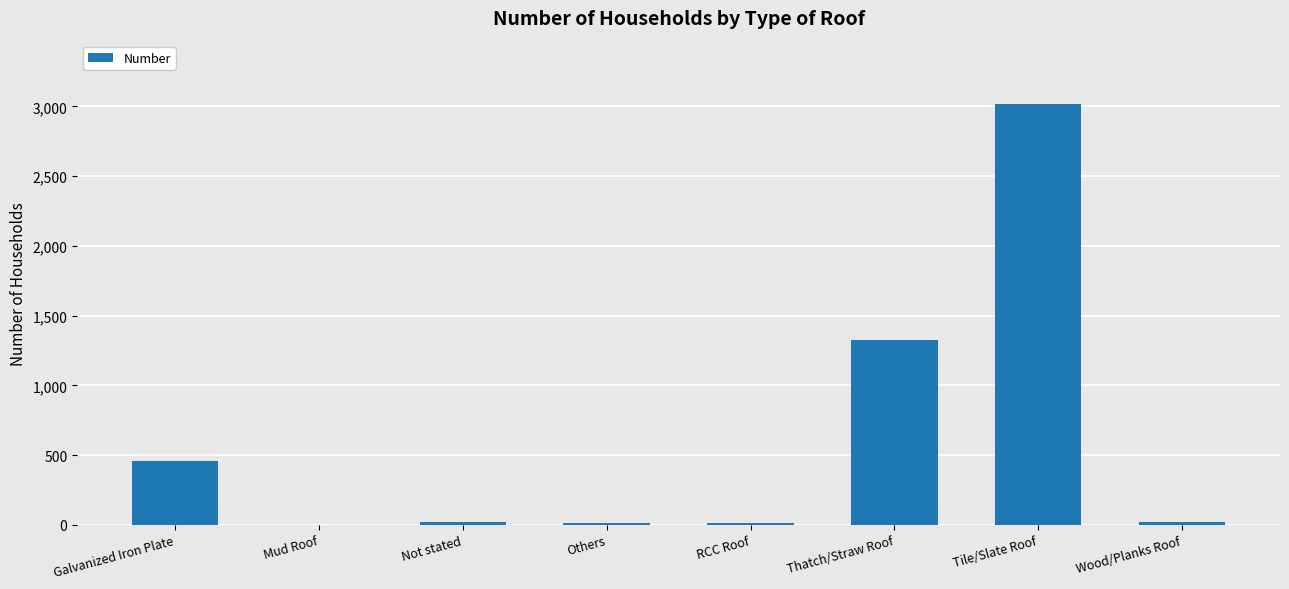

True or false: the data shows 405 at Thatch/Straw Roof.

False